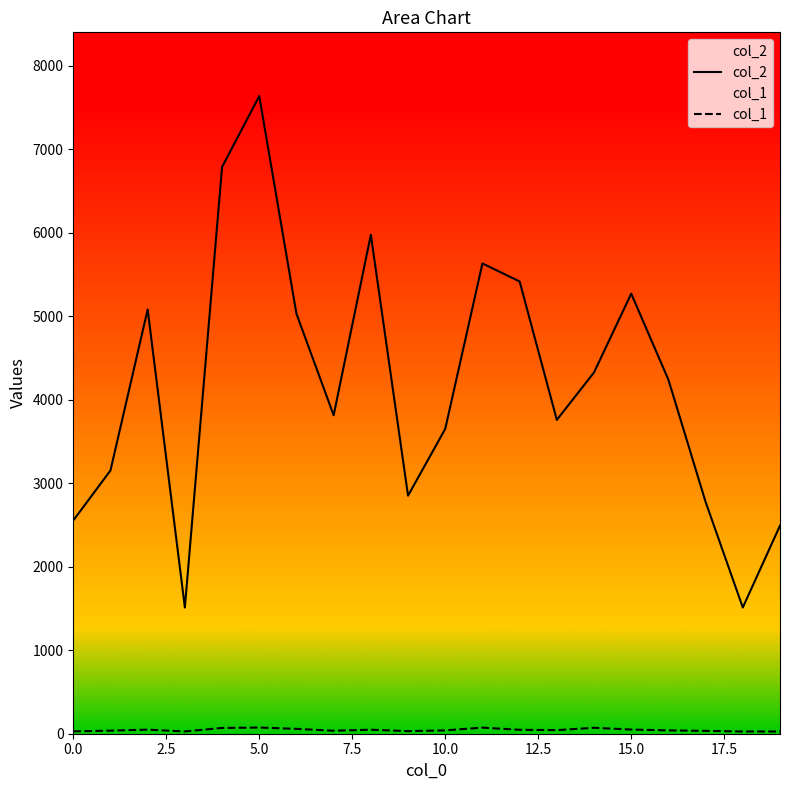

How many interior local valleys does the col_1 series have?

4